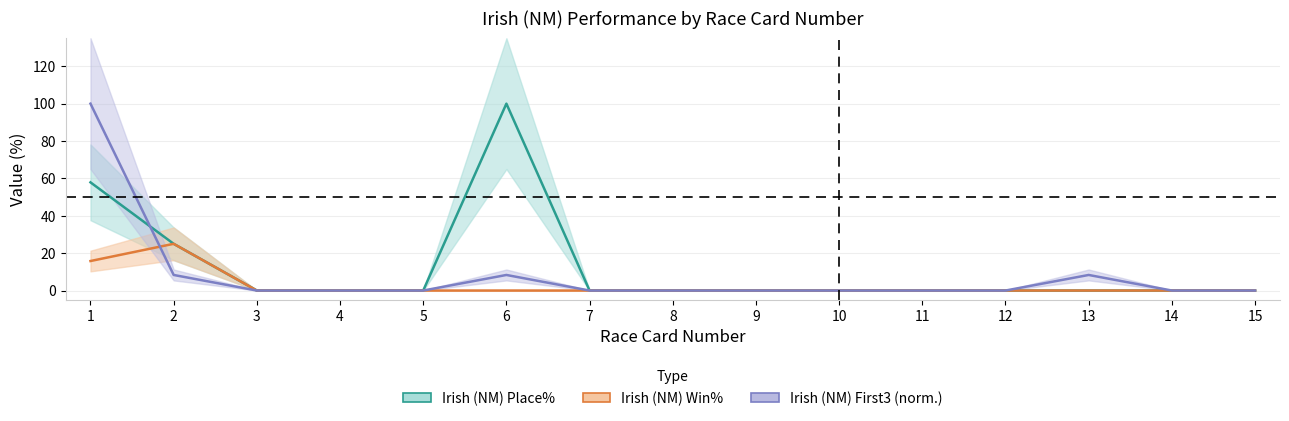

At which label does Irish (NM) Win% reach its minimum?

3